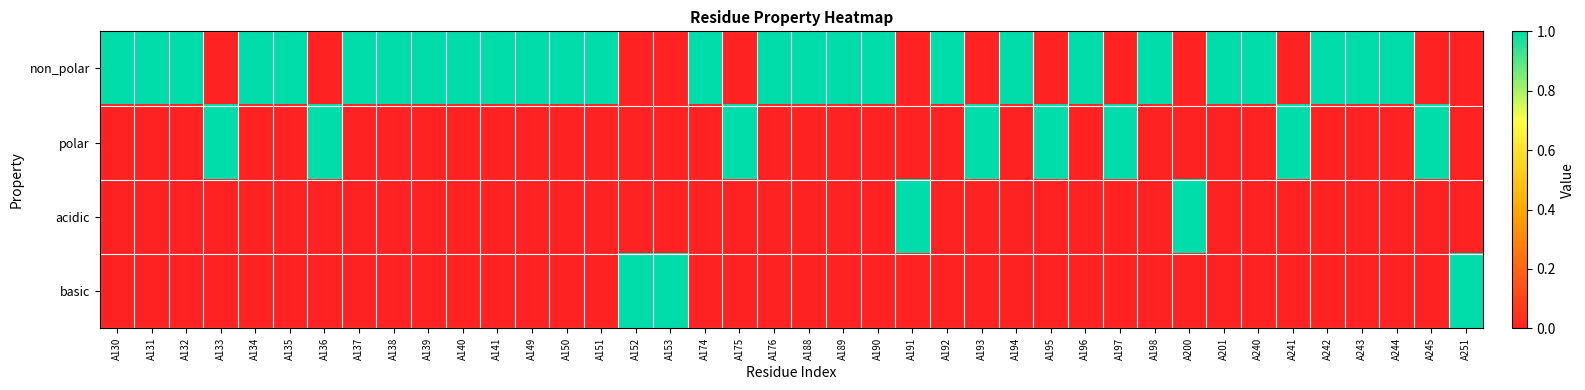

What is the difference between the highest and lowest values at A240?

1